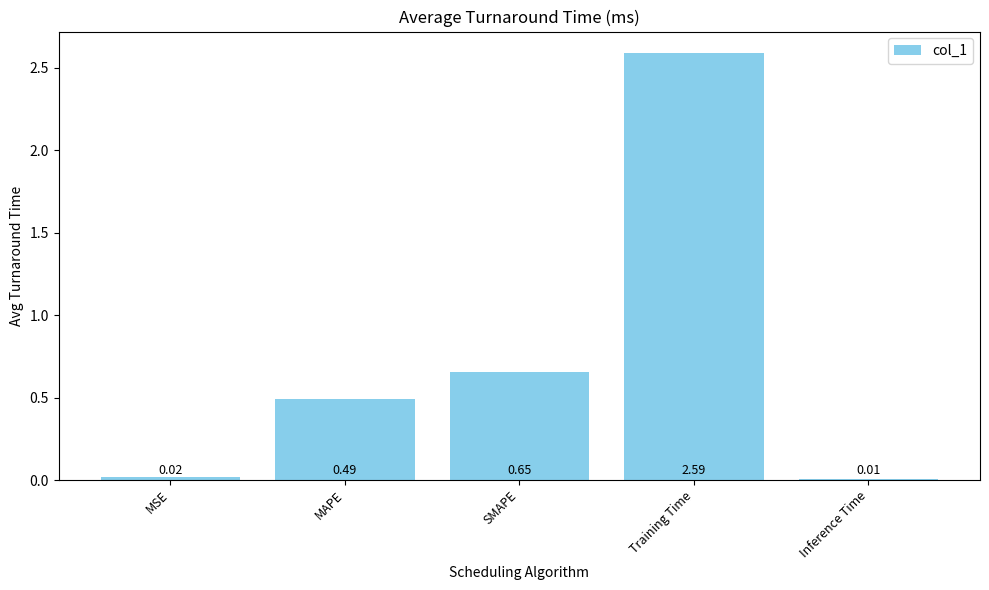

Where is the data nearest to the value 1?

SMAPE